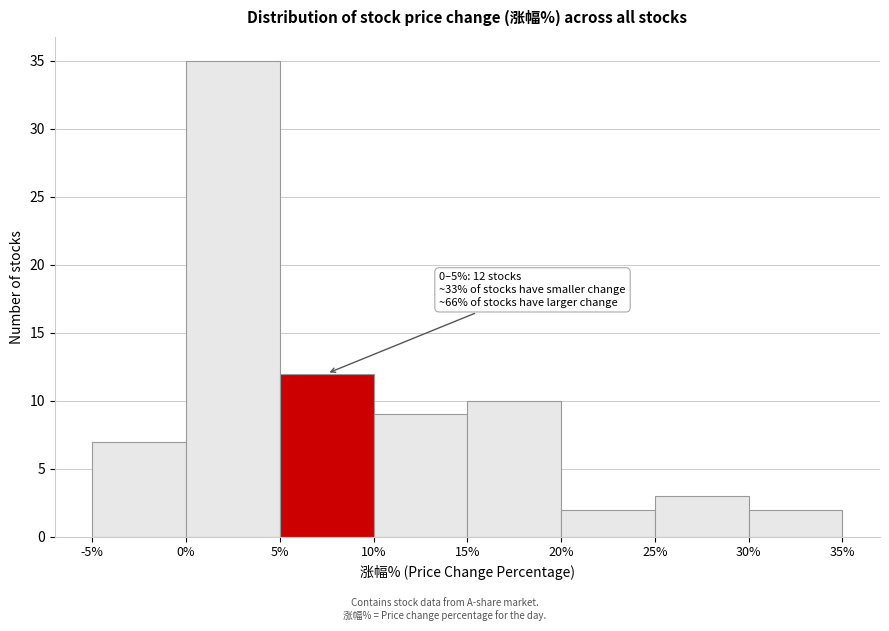

Over which range of the x-axis is the bar tallest?

0% to 5%